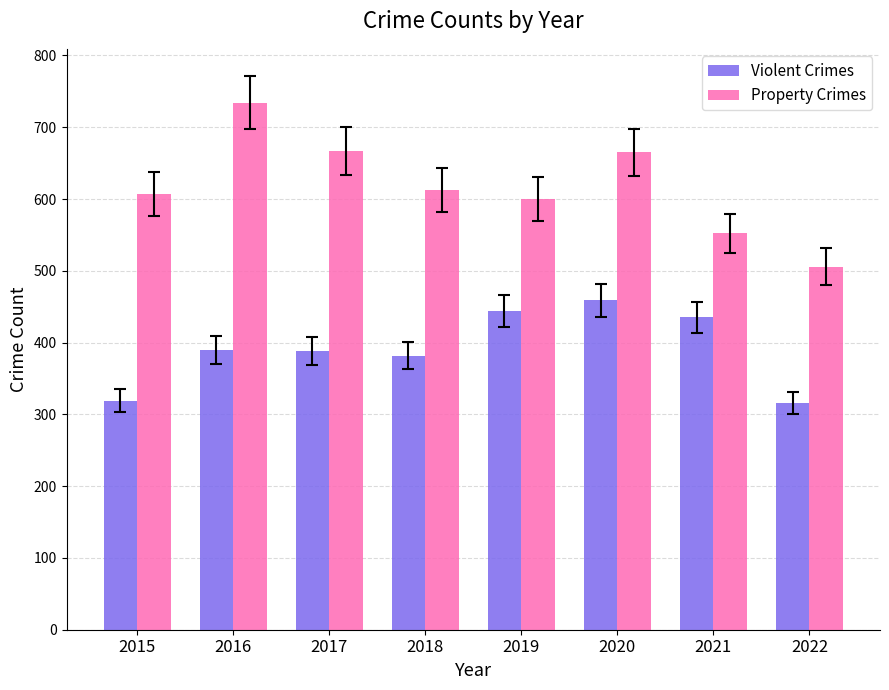

What is the difference between the second highest and second lowest values in the Violent Crimes series?

125